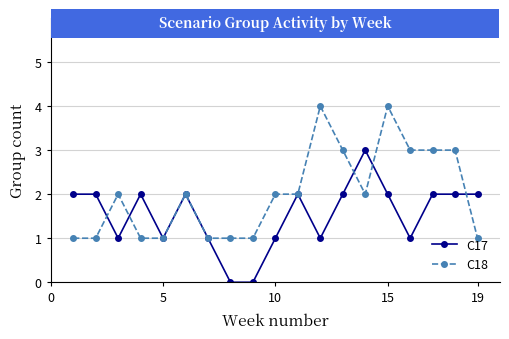

List the series in order of their peak value, lowest first.

C17, C18